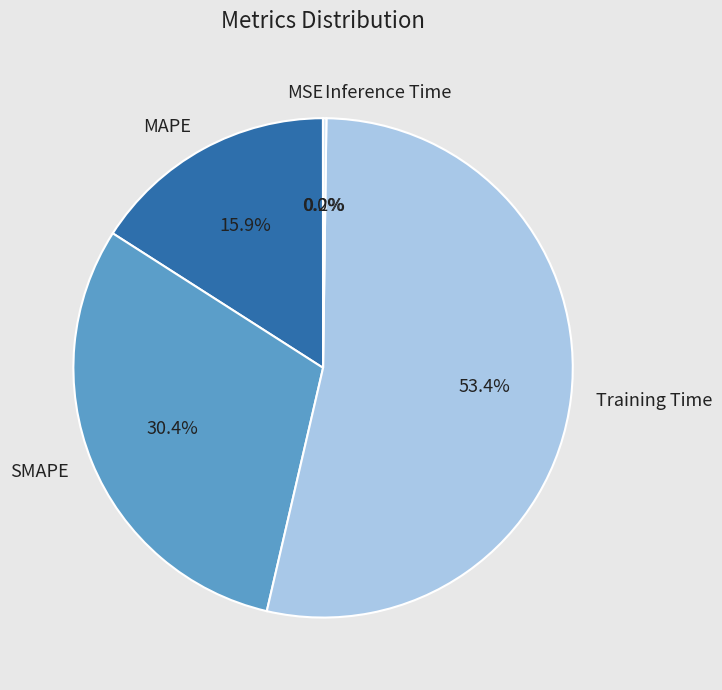

What is the majority slice?

Training Time